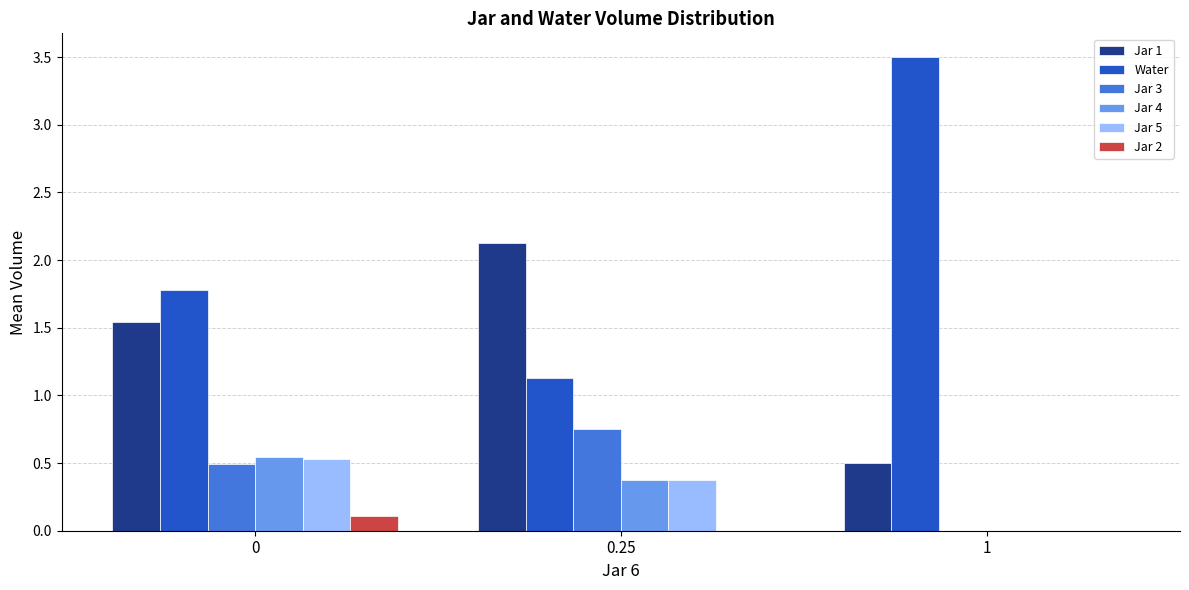

What is the greatest value displayed?

3.5